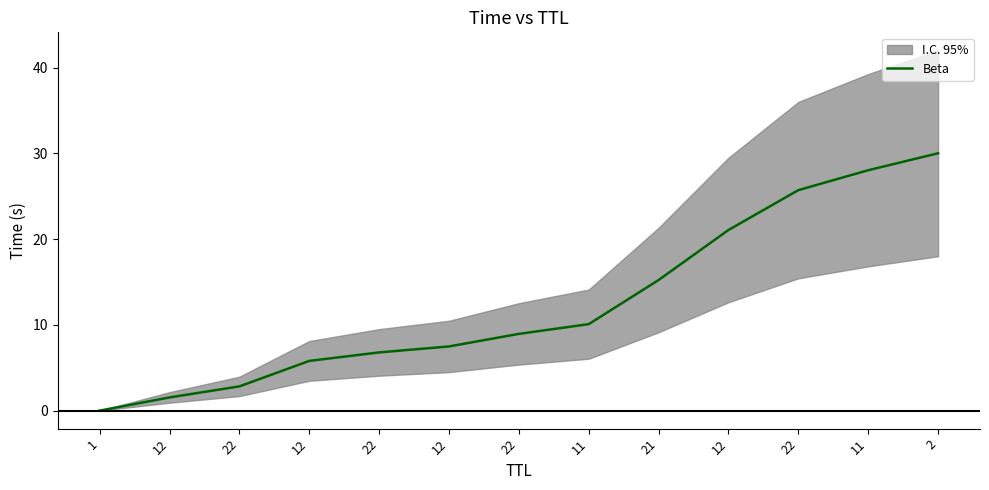

Between 22 and 12, which is larger?

22